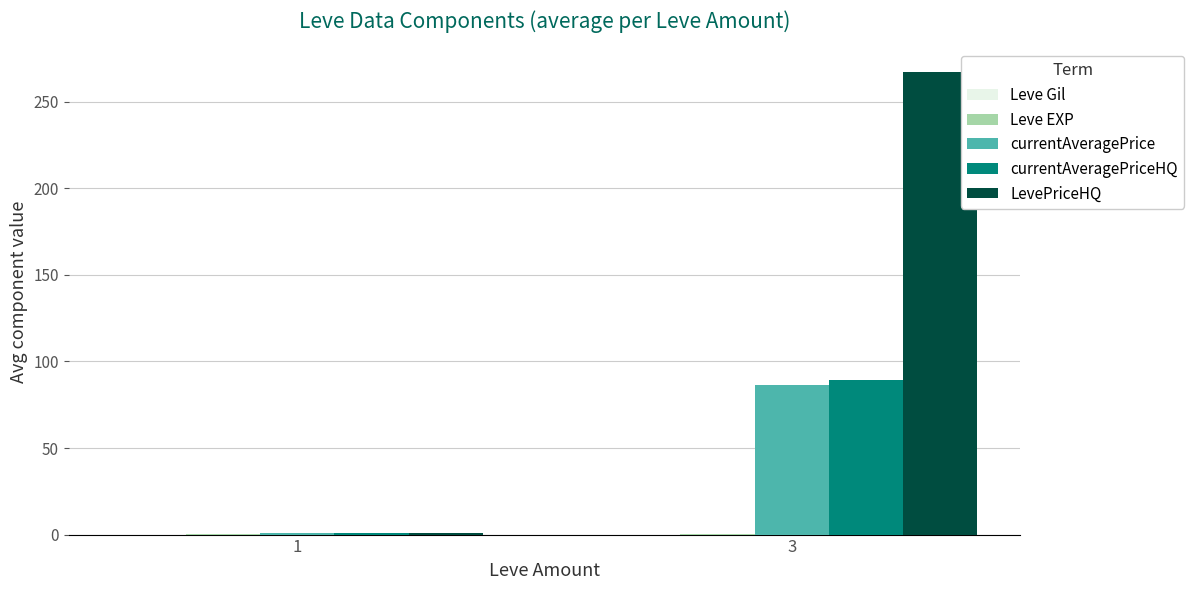

What is the maximum value shown in the chart?

267.4